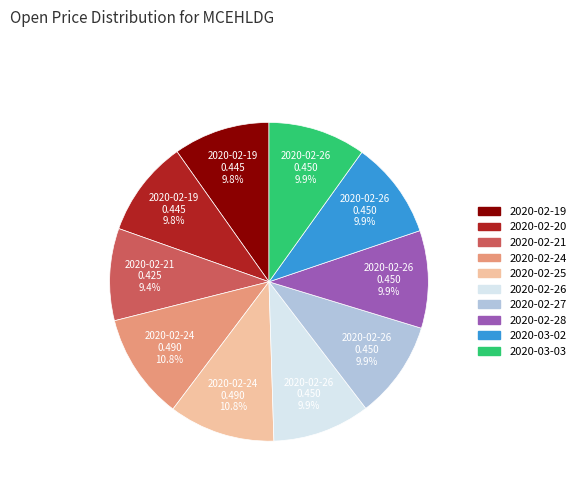

To the nearest percent, what percentage of the pie is 2020-02-24?

11%